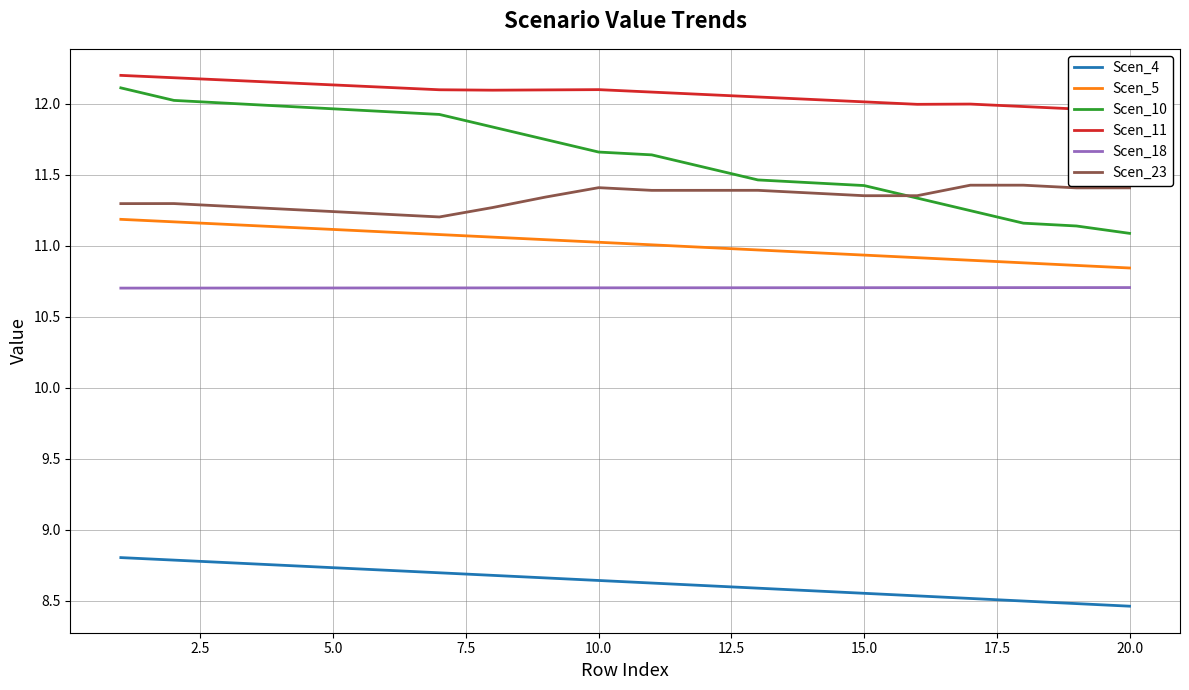

True or false: Scen_5 and Scen_10 cross at least once.

False